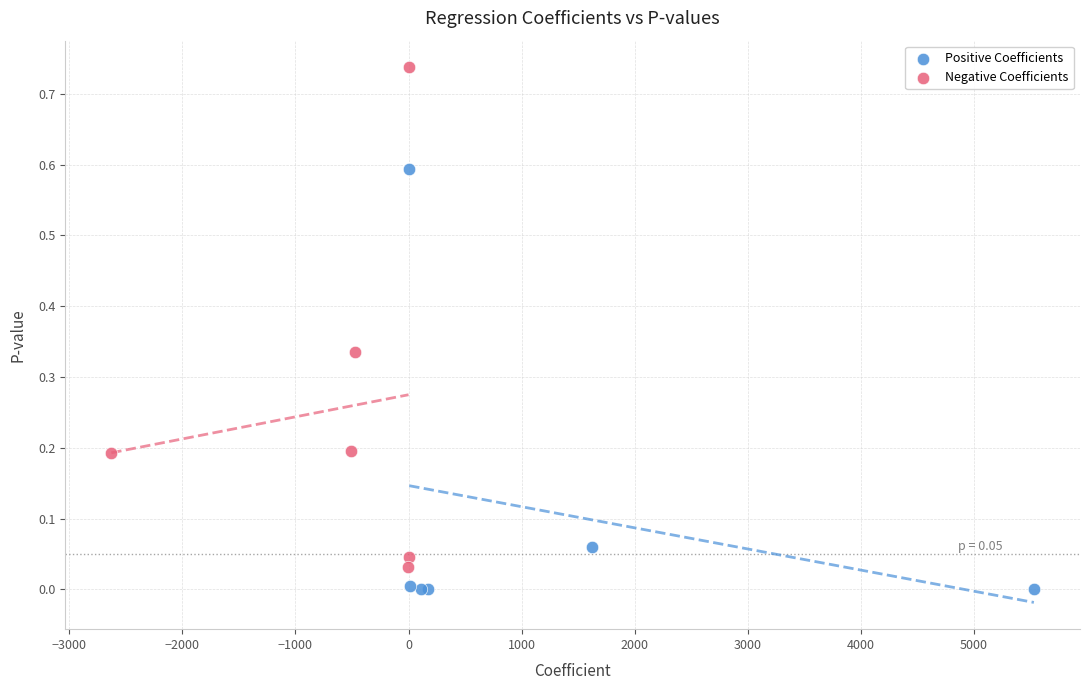

Which series reaches the maximum Y coordinate?

Negative Coefficients